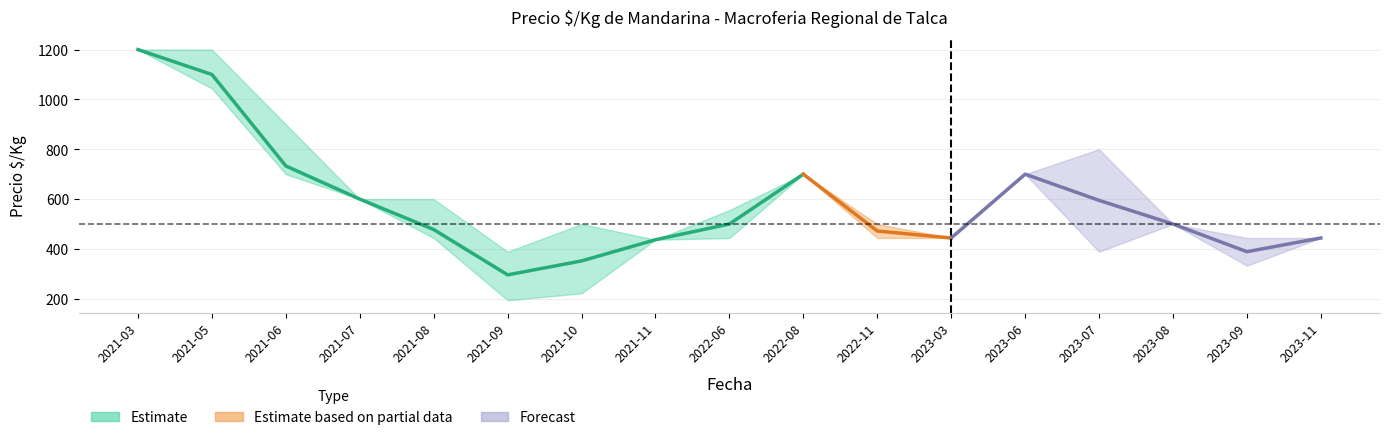

At 2023-09, list the series in order from largest to smallest.

precio_max, precio_prom, precio_min